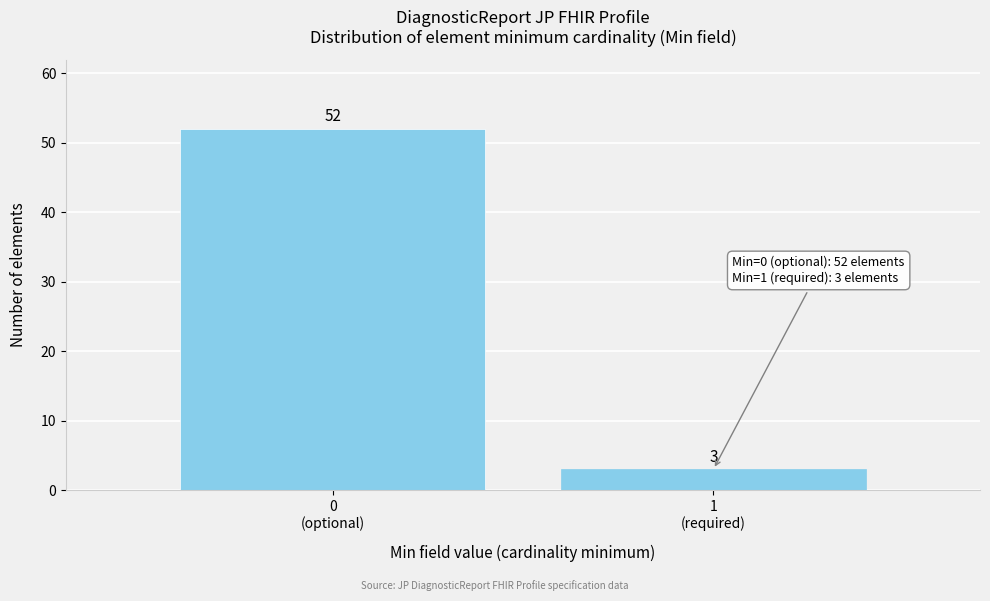

Reading left to right, transcribe all the data shown in this chart.

52	3